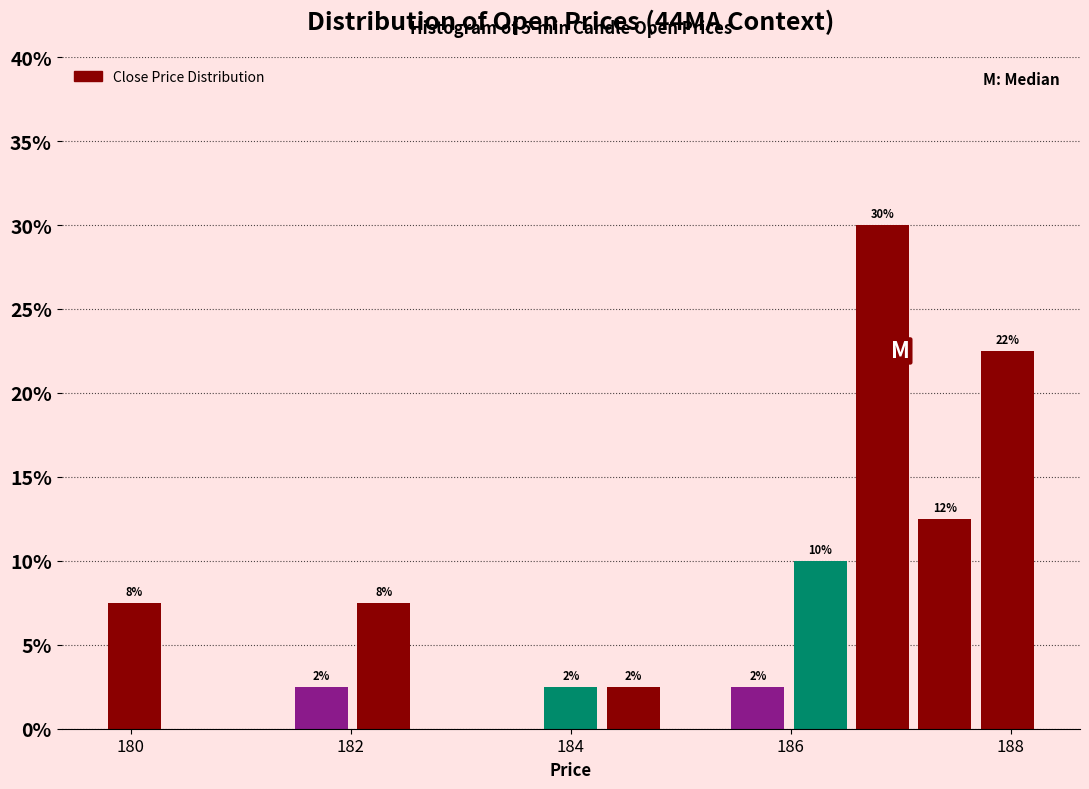

Around what value on the x-axis is the tallest bar? Give the approximate position of its centre, as read against the axis.

186.8